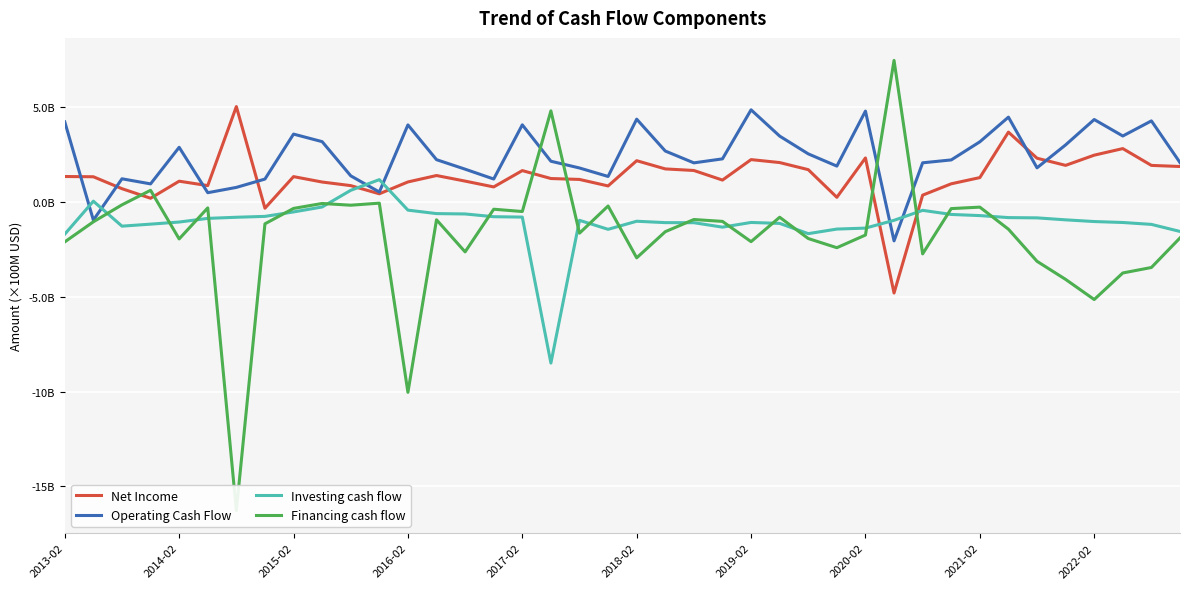

What is the total value across all series at 11?

2.1